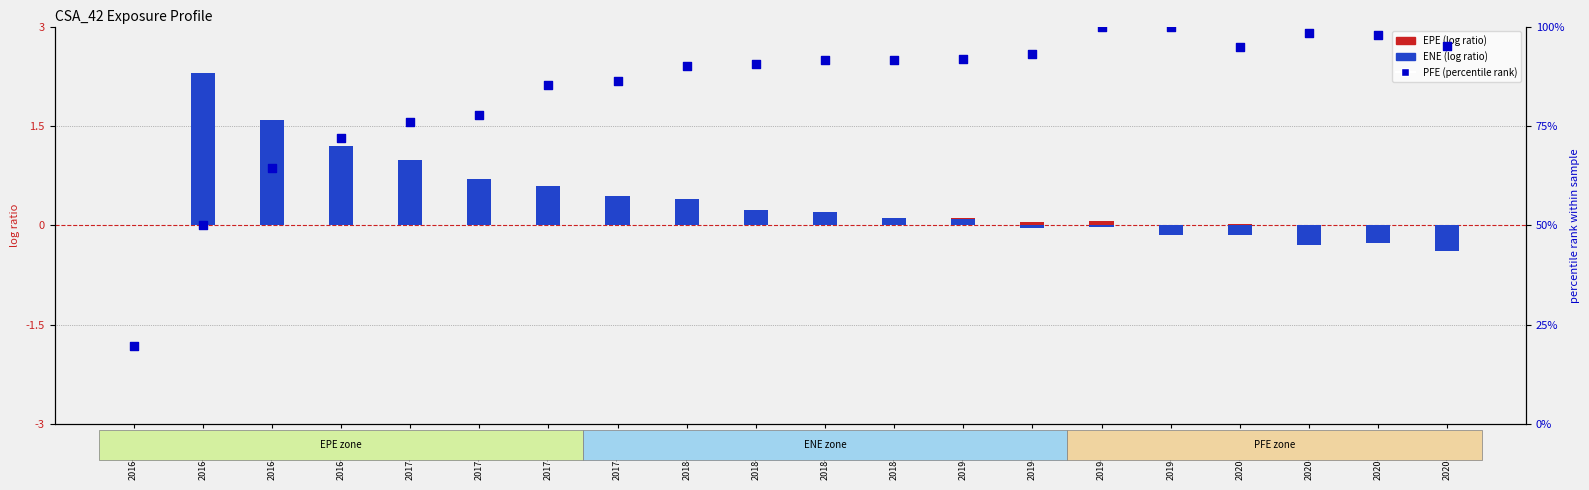

At which category is the sum across all series the highest?

2019-12-31